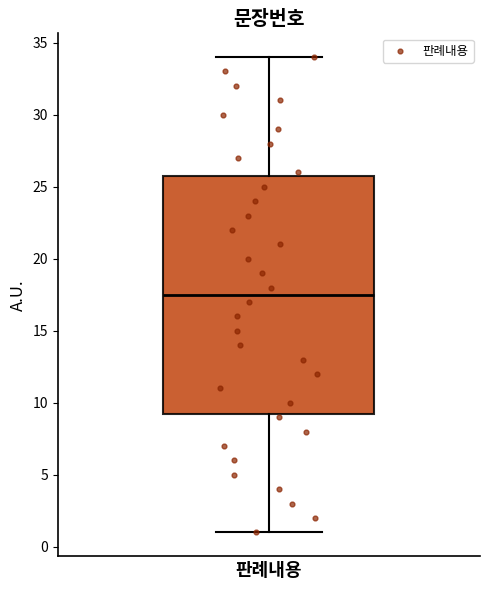

Transcribe this box plot: give where the median line is, the range the box spans, and where the two whiskers end, as read against the y-axis. The values are not printed on the chart, so give them approximately, as read against the axis.

median 17.5, box 9.5 to 26.0, whiskers 1.0 to 34.0